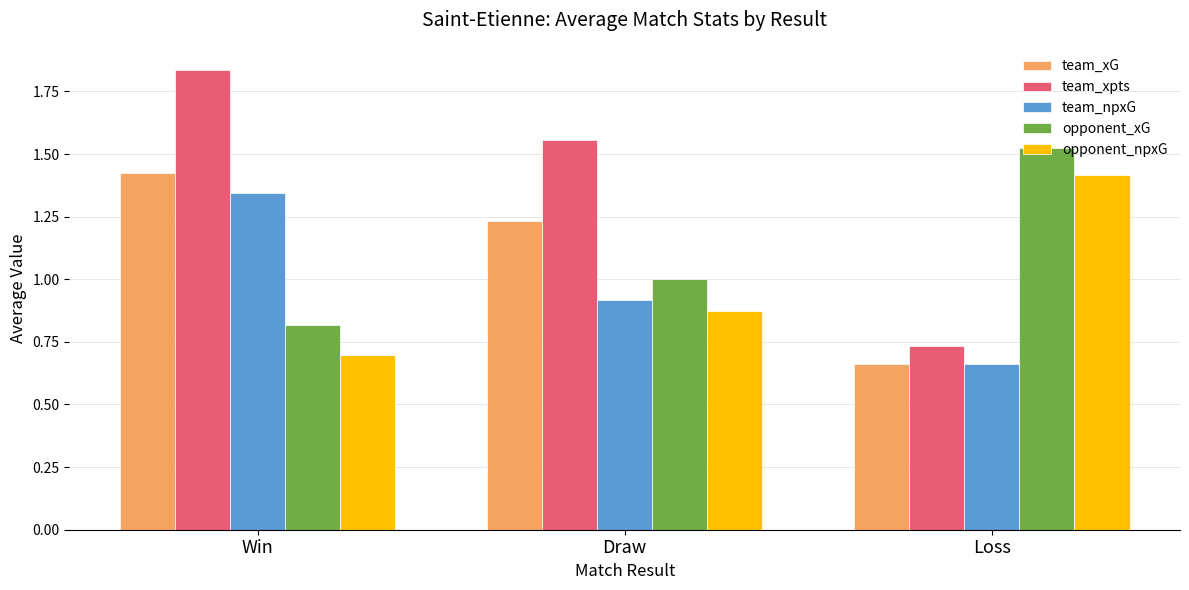

Rank the series at Draw from highest to lowest value.

team_xpts, team_xG, opponent_xG, team_npxG, opponent_npxG